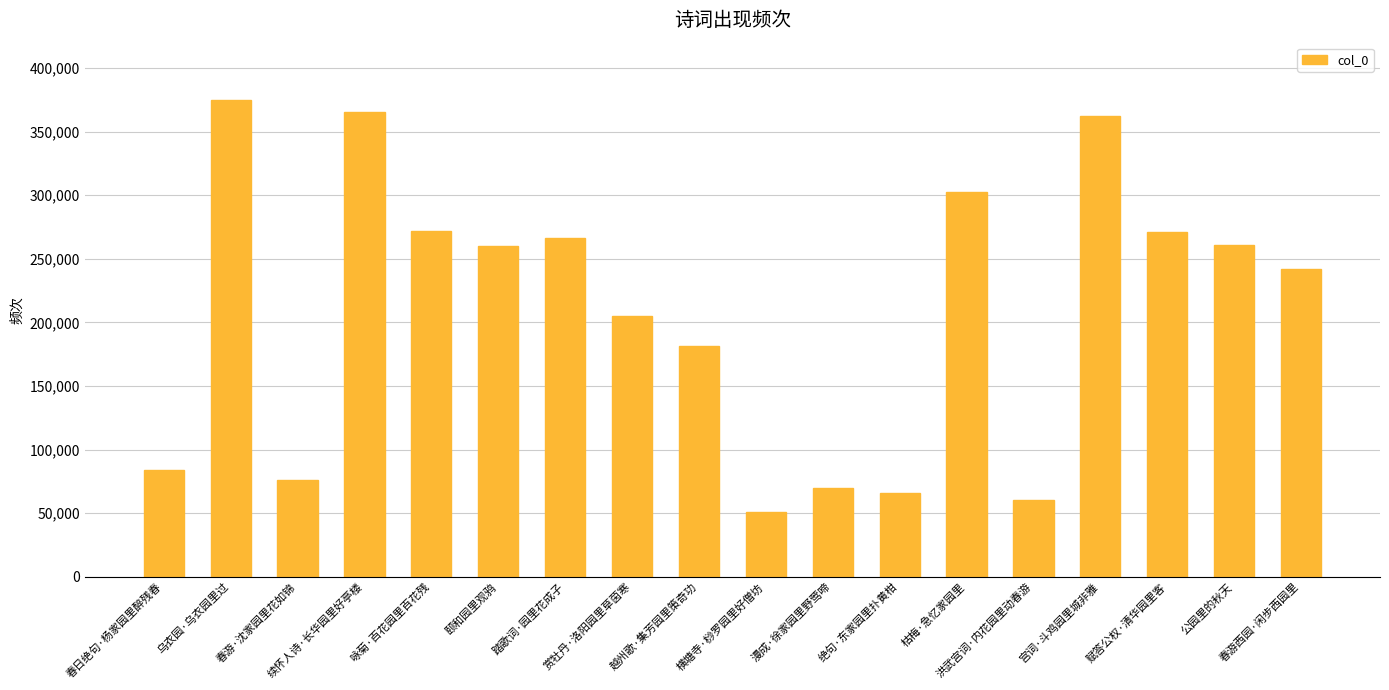

The value at 春游西园·闲步西园里 is 242201. True or false?

True